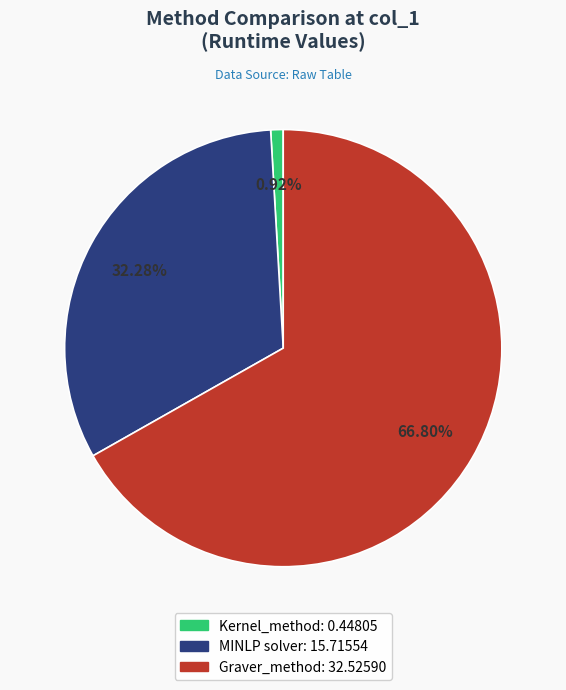

The MINLP solver slice represents 32% of the pie. True or false?

True